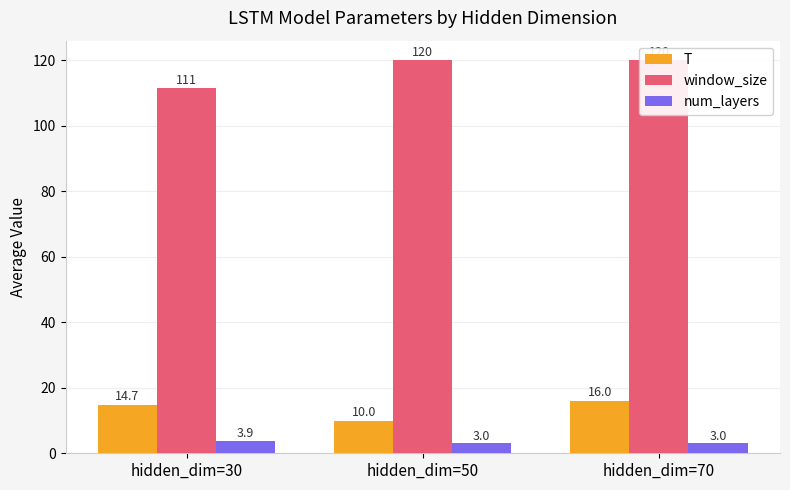

What is the greatest value displayed?

120.0